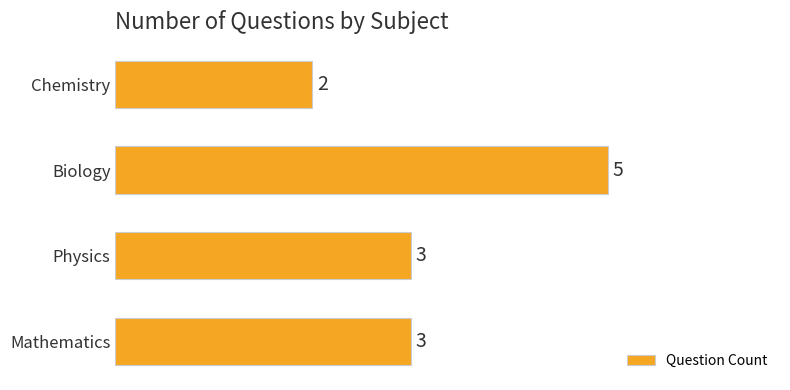

Count the number of data series in this chart.

1